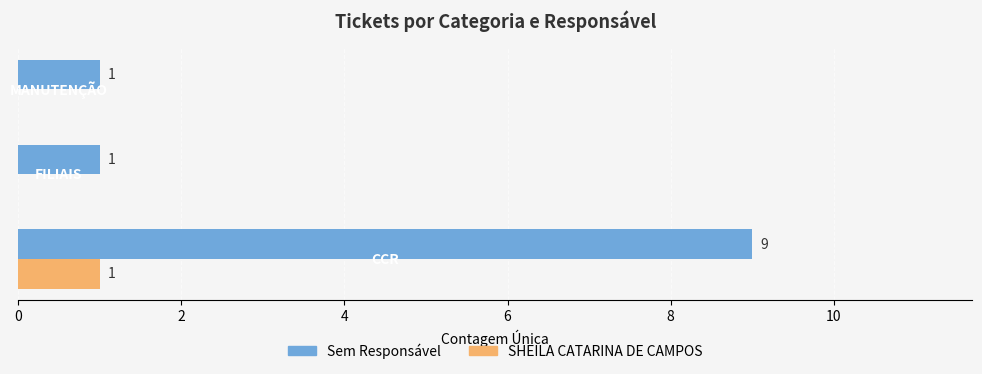

What is the maximum value for Sem Responsável?

9